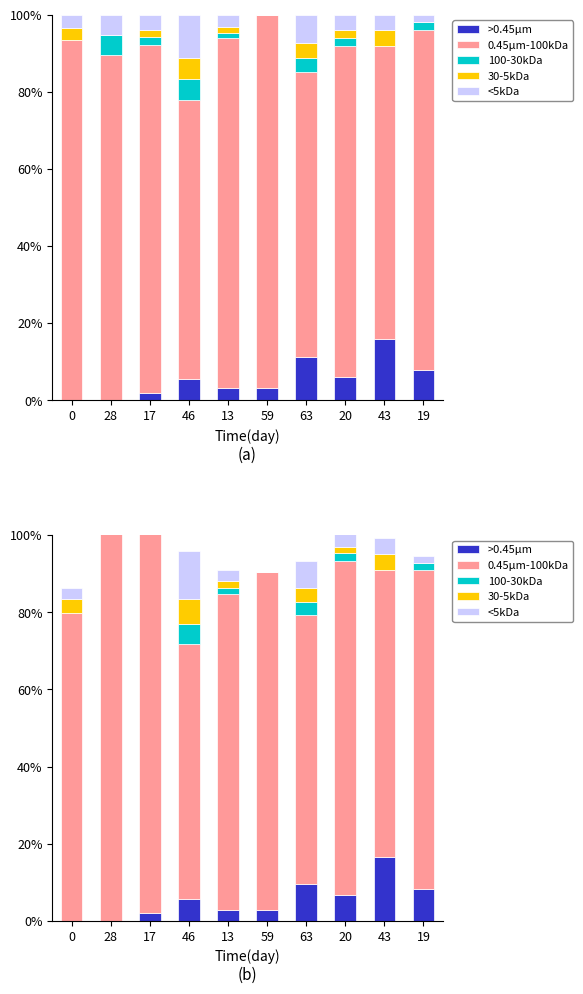

Between 19 and 63, which is larger?

63